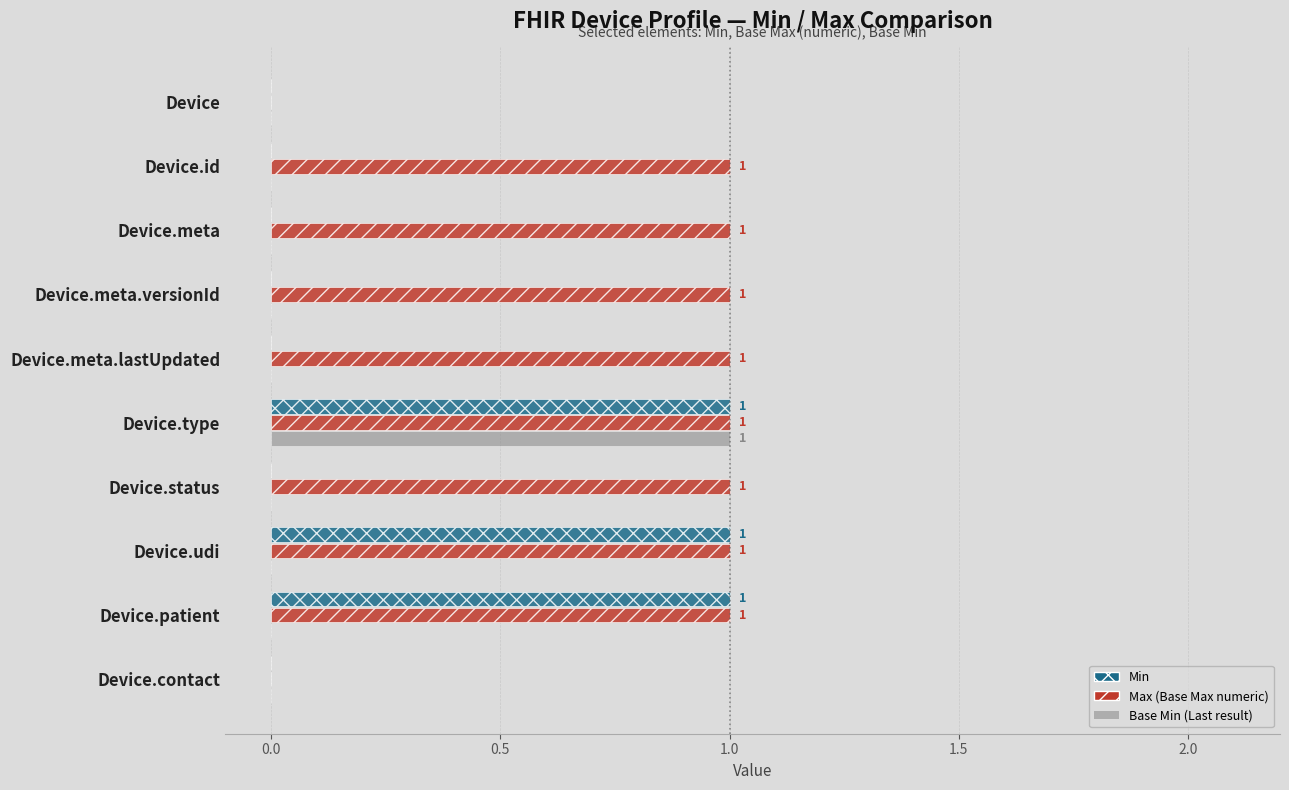

At which category is the sum across all series the highest?

Device.type